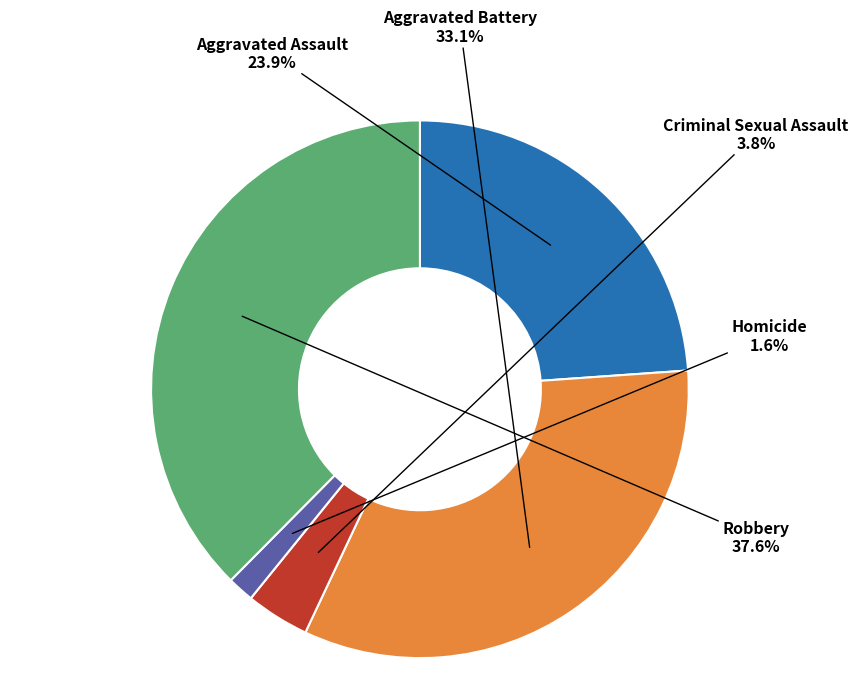

Which slice is the smallest?

Homicide